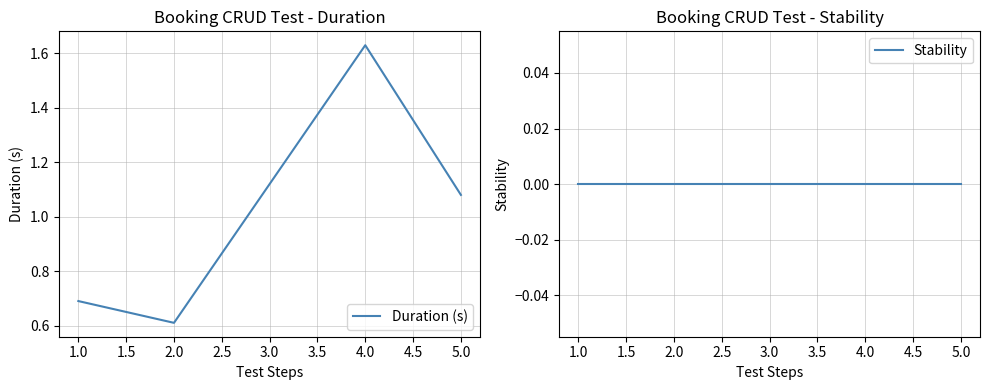

Which series has the largest total across all categories?

Duration (s)